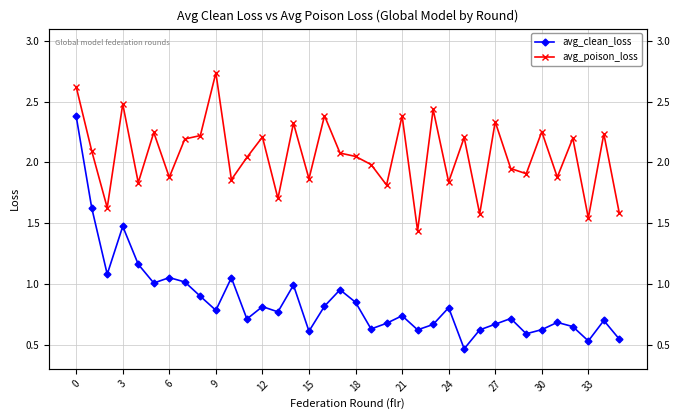

What value does the avg_clean_loss series have at 23?

0.7